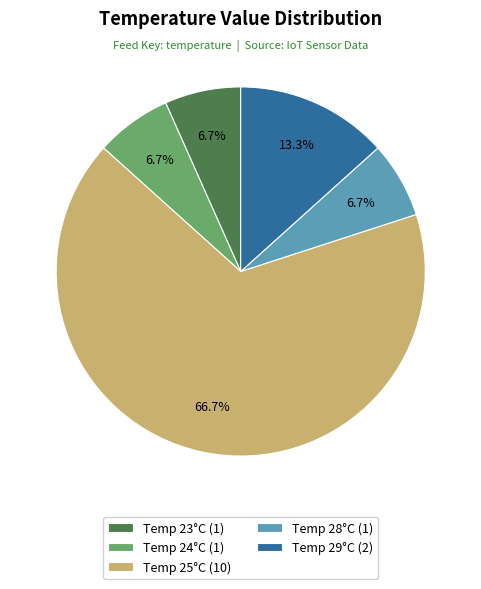

Approximately how many times larger is the value at Temp 23°C (1) compared to Temp 28°C (1)?

1.0